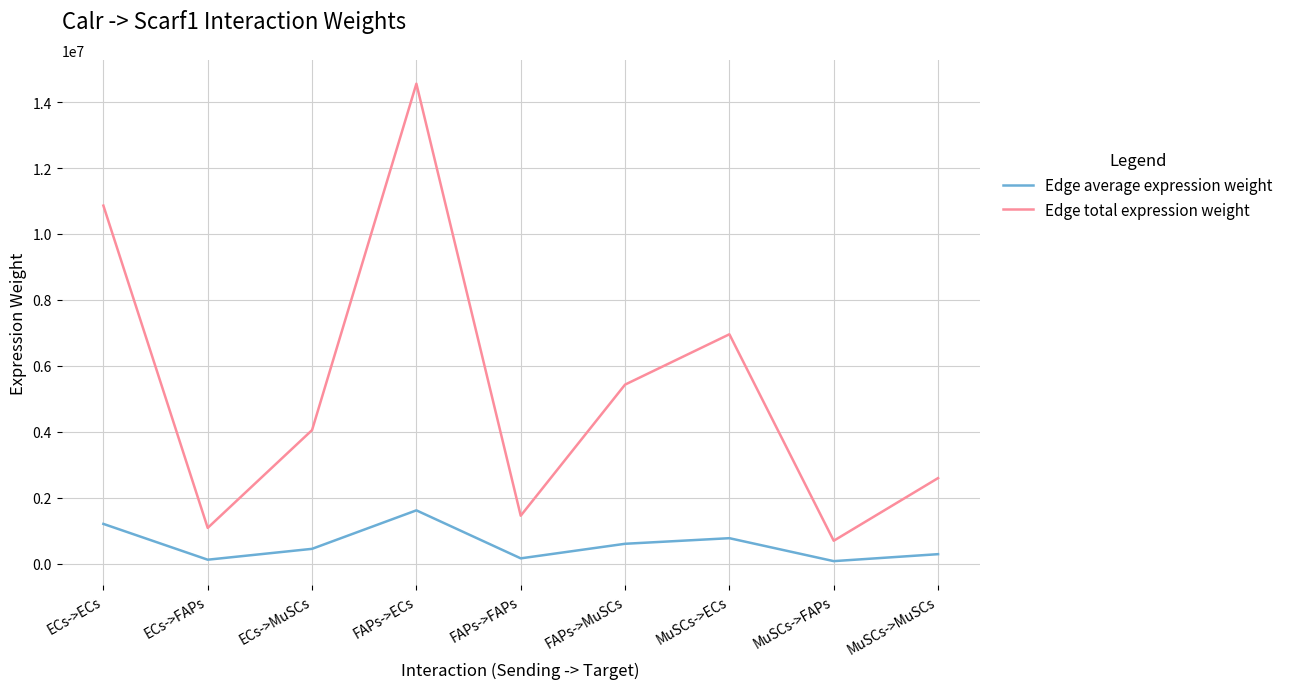

Which series changed the most between FAPs->FAPs and MuSCs->ECs?

Edge total expression weight